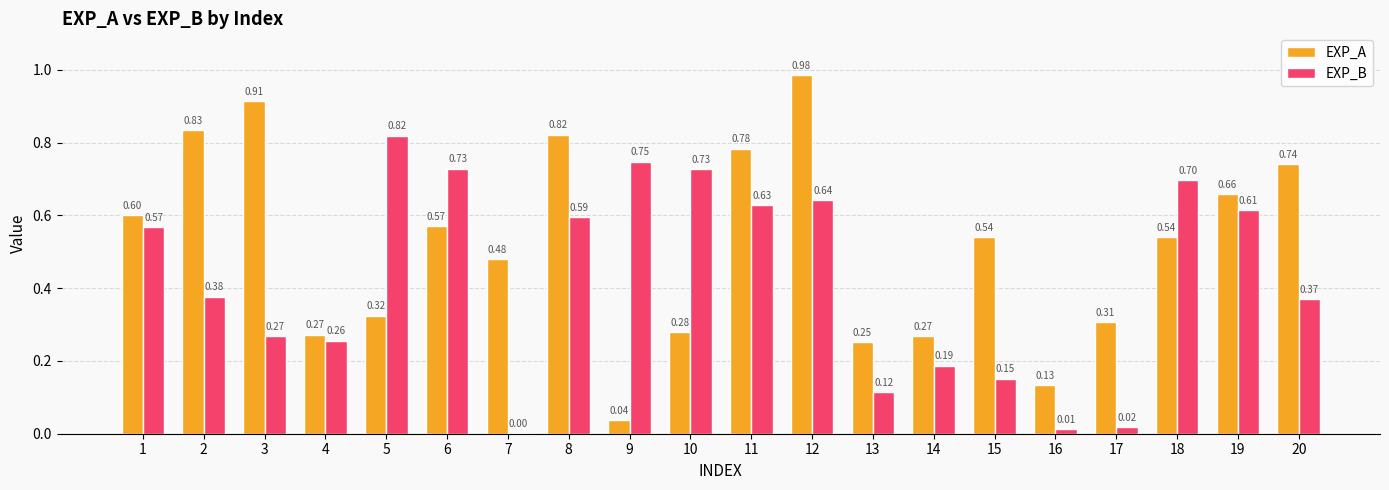

Between 2 and 10, which series saw the biggest shift?

EXP_A